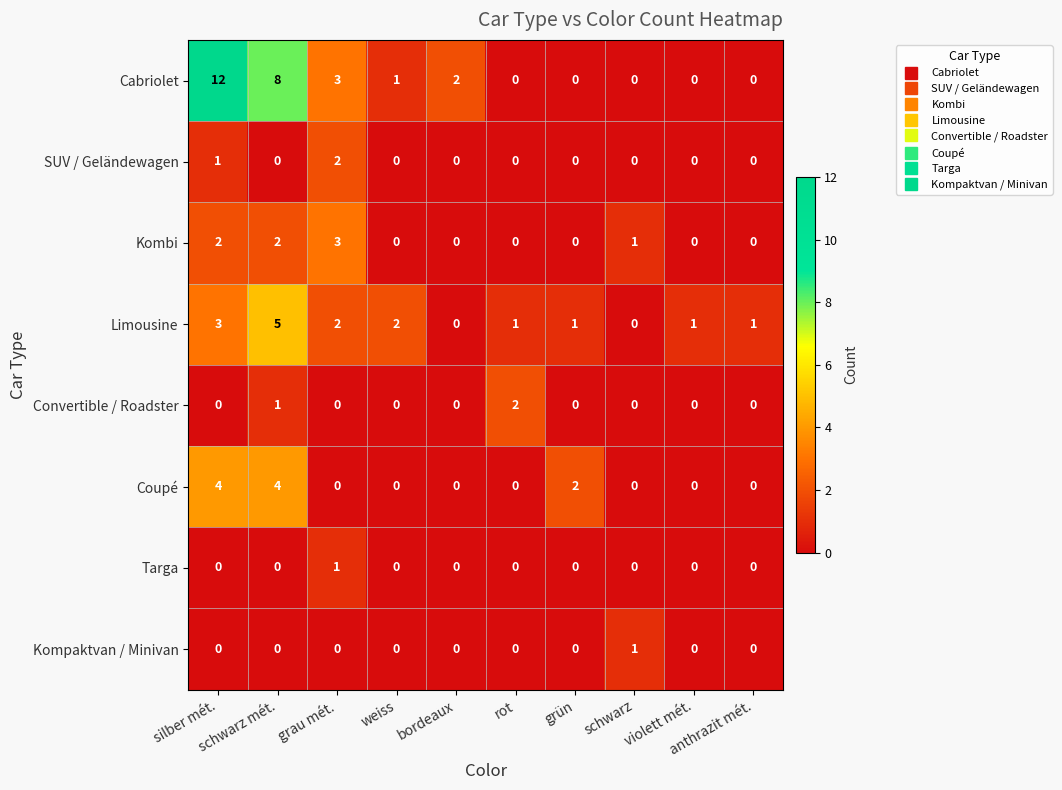

How many series are shown in this chart?

8